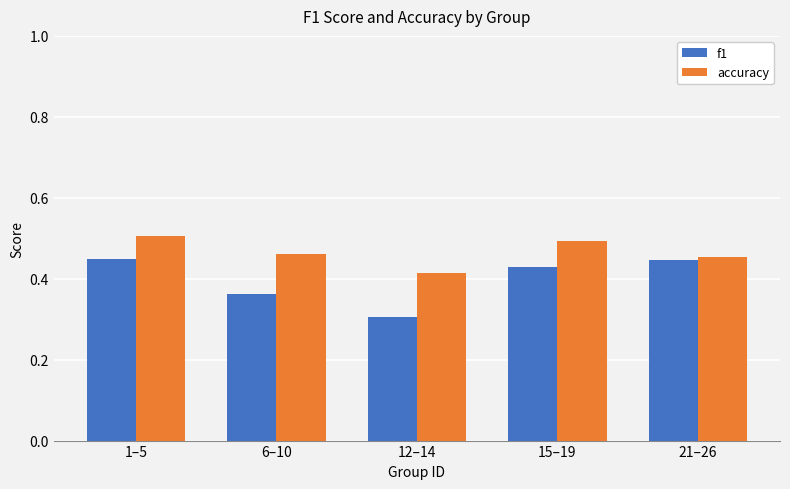

Count the accuracy values in the range 0 to 1.

5